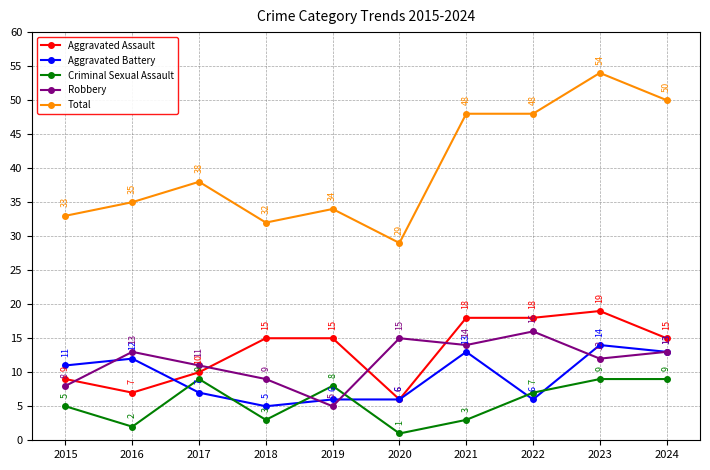

The Total series shows 29 at 2020. True or false?

True